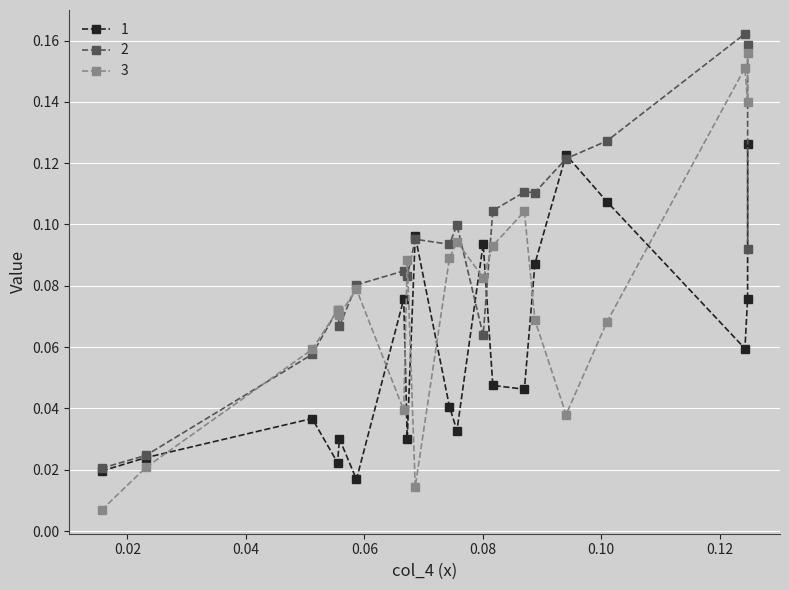

Which series has the largest range (max minus min)?

3